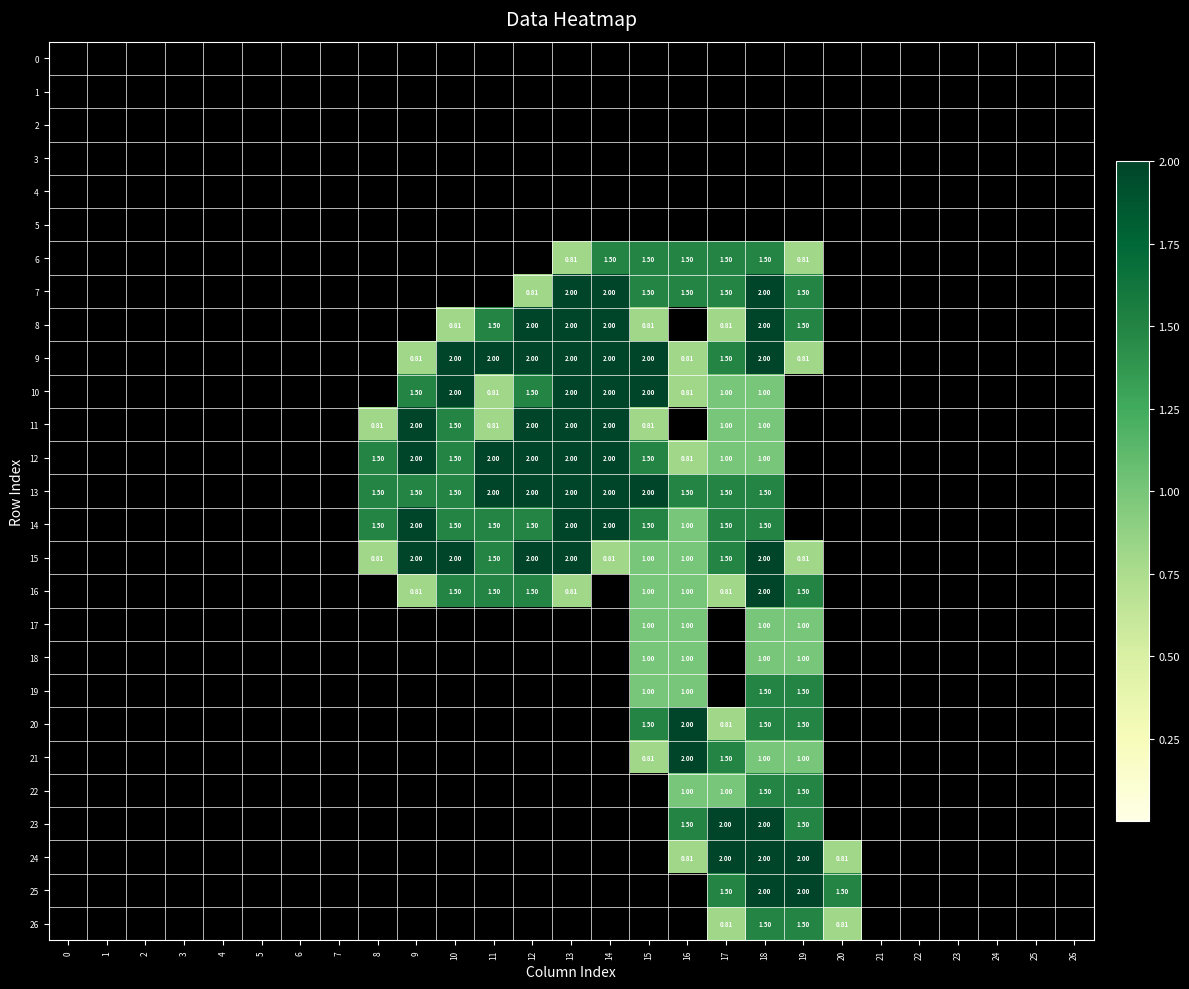

Rank the series at 12 from lowest to highest value.

0, 1, 2, 3, 4, 5, 6, 17, 18, 19, 20, 21, 22, 23, 24, 25, 26, 7, 10, 14, 16, 8, 9, 11, 12, 13, 15